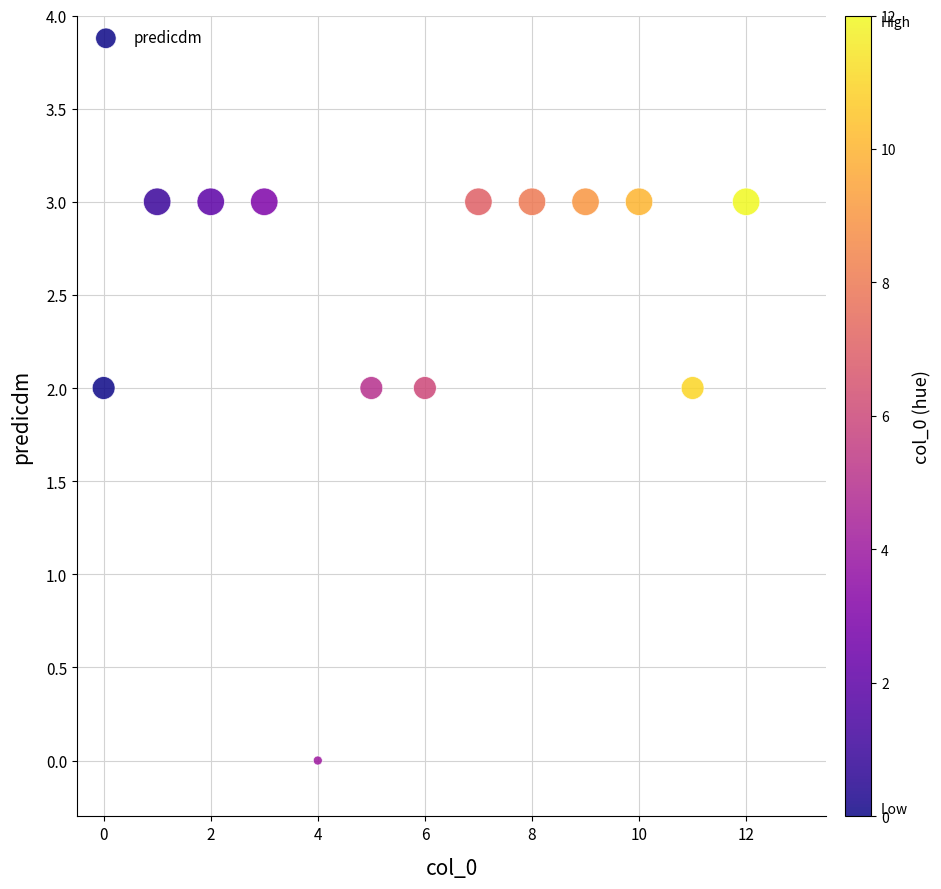

What is the range of Y values (max minus min)?

3